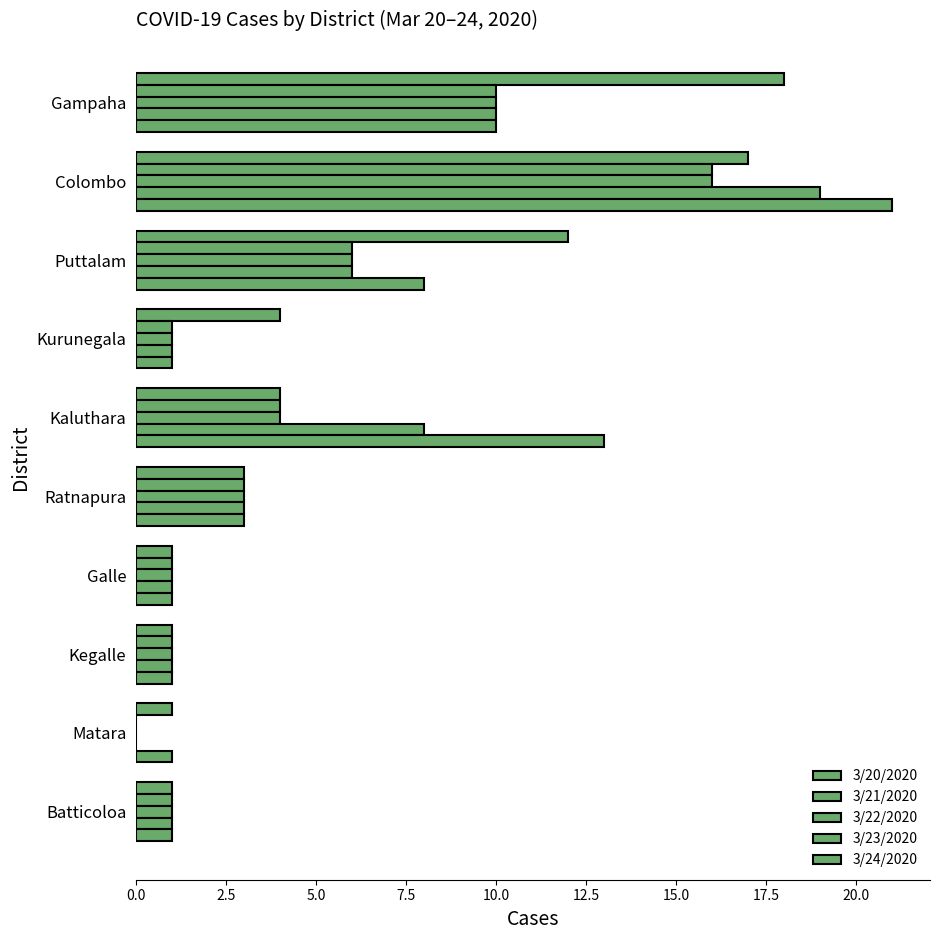

Count the number of categories in the chart.

10